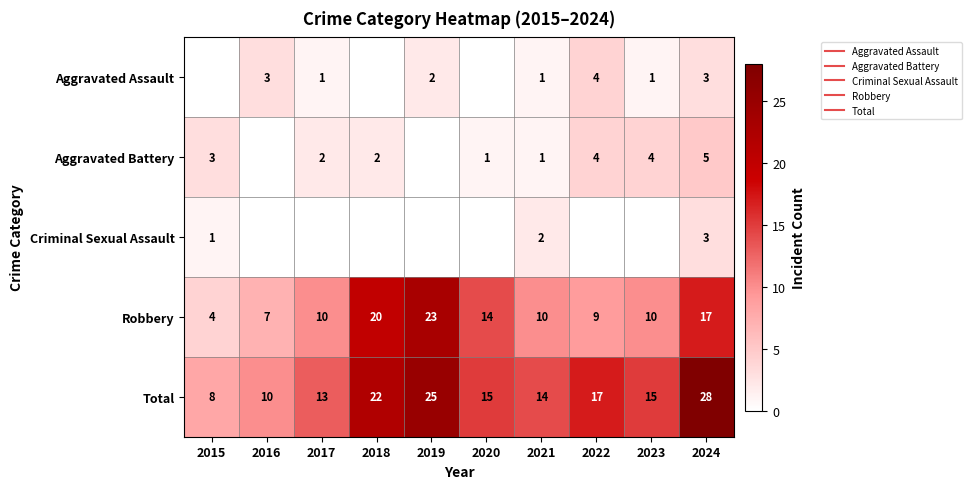

The value of Criminal Sexual Assault at 2018 is 0. True or false?

True